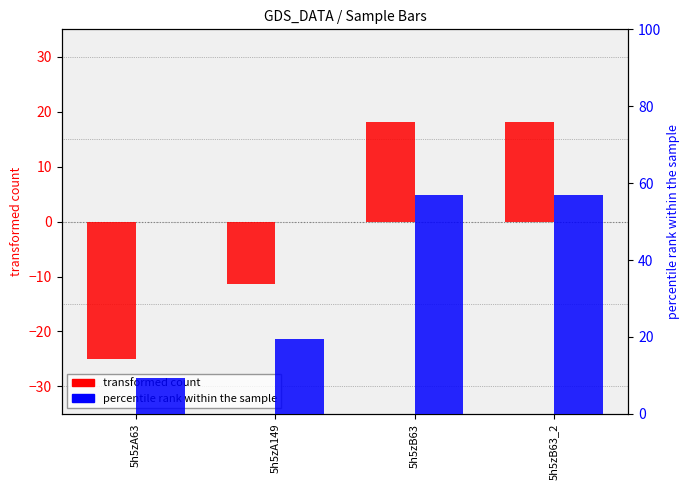

At which label does percentile rank within the sample first exceed 56?

5h5zB63